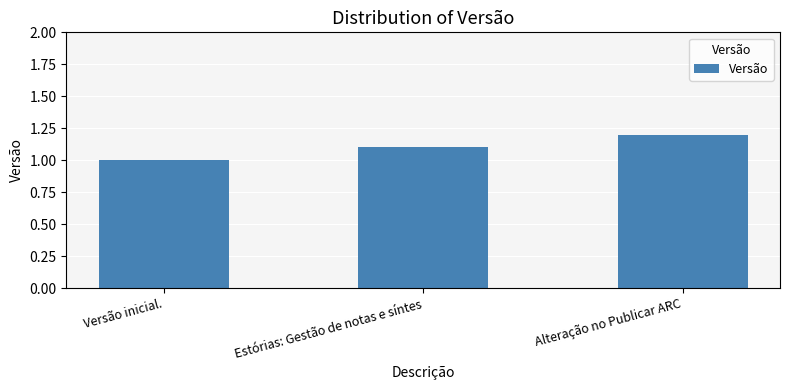

The chart shows a value of 1.1 at Estórias: Gestão de notas e síntes. True or false?

True